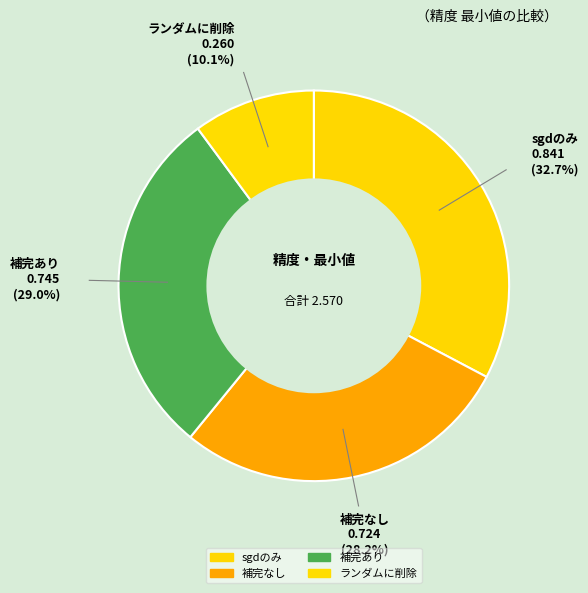

Combined, do 補完あり and ランダムに削除 account for over 50%?

No